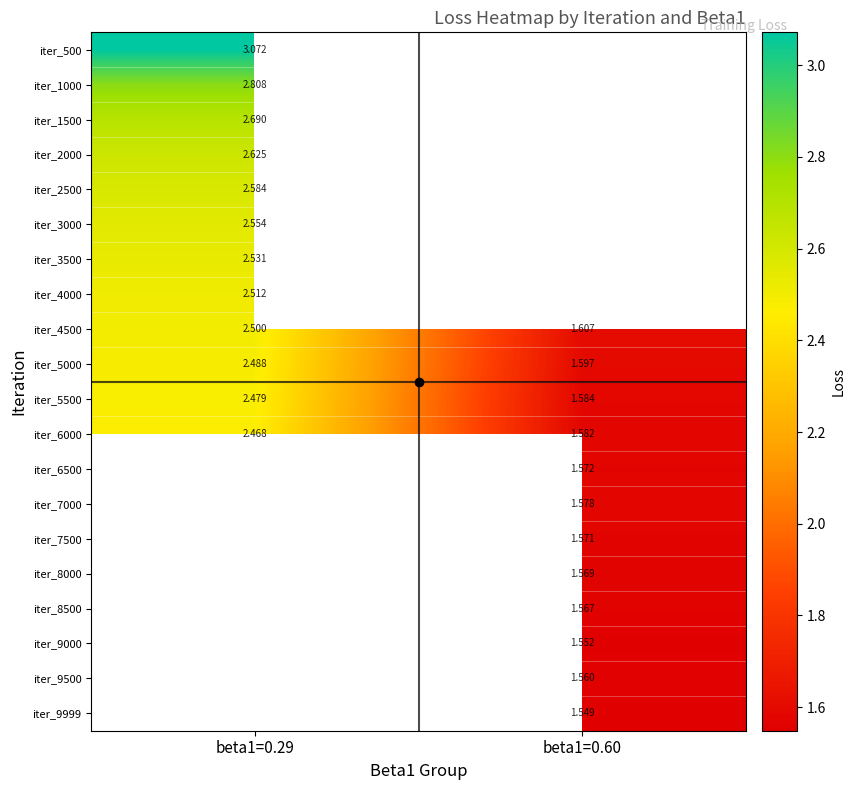

Is the value of iter_6500 at beta1=0.29 greater than the value of iter_2500 at beta1=0.29?

No